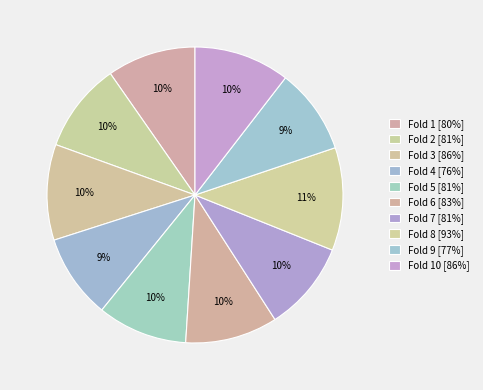

Count the number of slices in the pie.

10